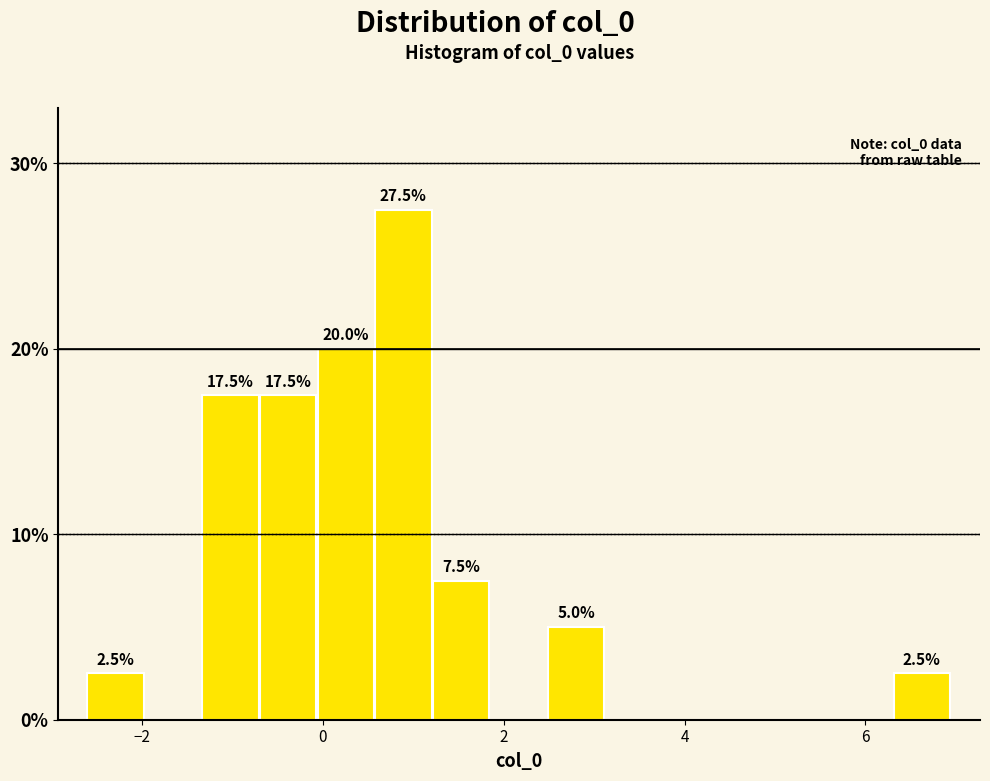

Read against the x-axis, roughly where is the centre of the tallest bar?

0.8